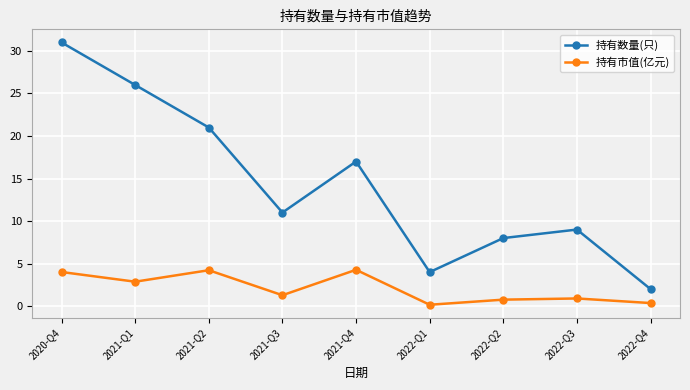

Is the value of 持有数量(只) at 2022-Q1 greater than the value of 持有市值(亿元) at 2021-Q3?

Yes